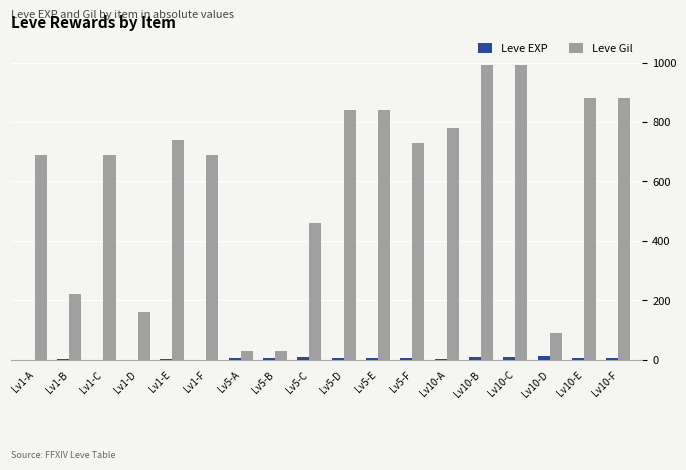

Is the value of Leve Gil at Lv10-E greater than the value of Leve EXP at Lv1-D?

Yes